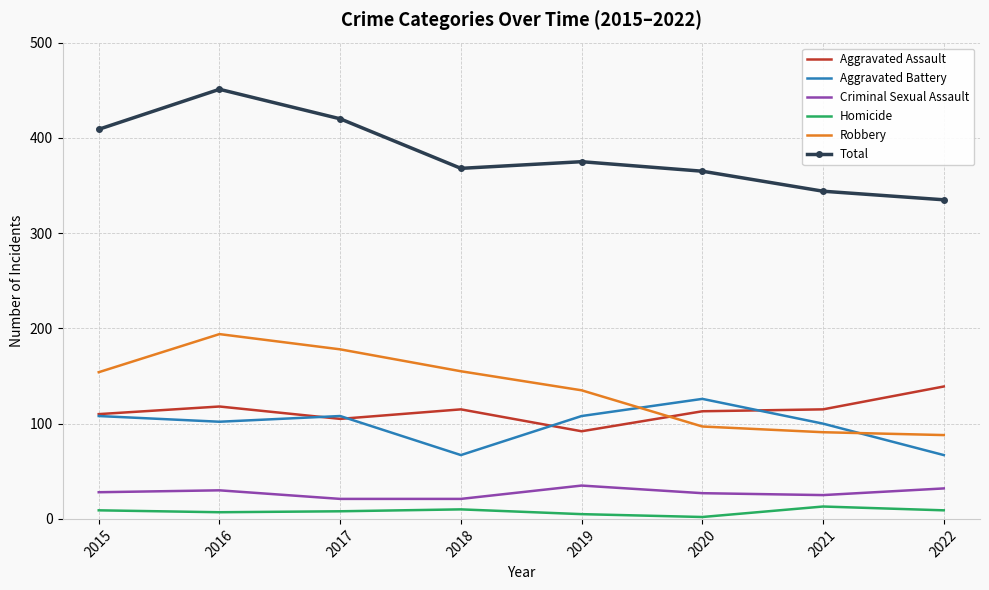

True or false: Criminal Sexual Assault and Robbery cross at least once.

False